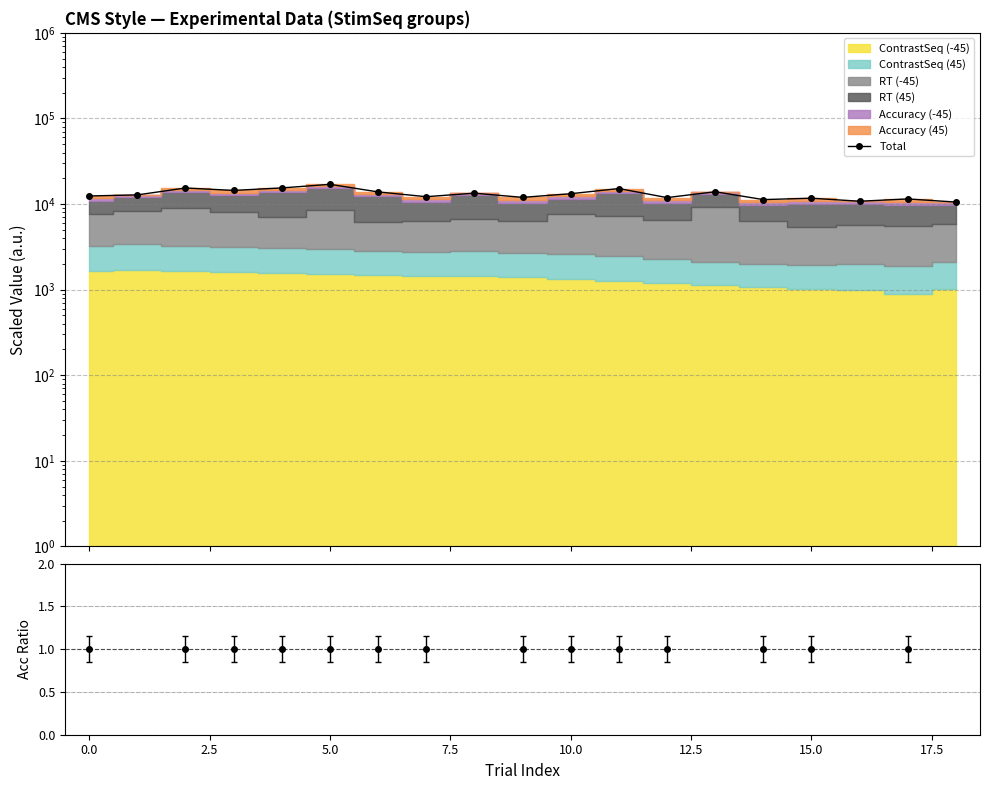

How many data points are less than 12784?

9